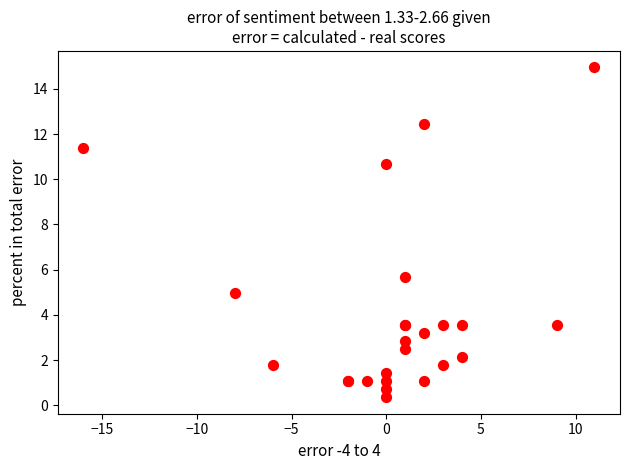

What Y value in the scatter plot is closest to 7?

5.7